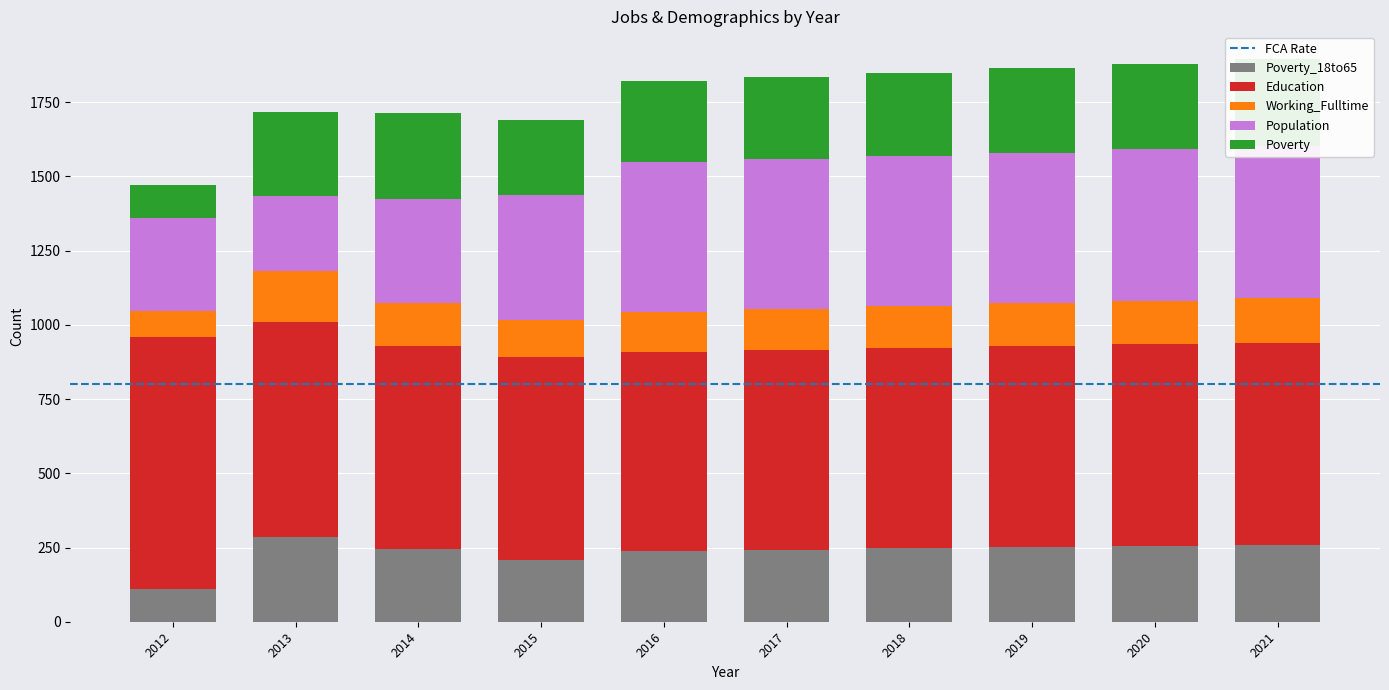

How many groups of bars are there?

10